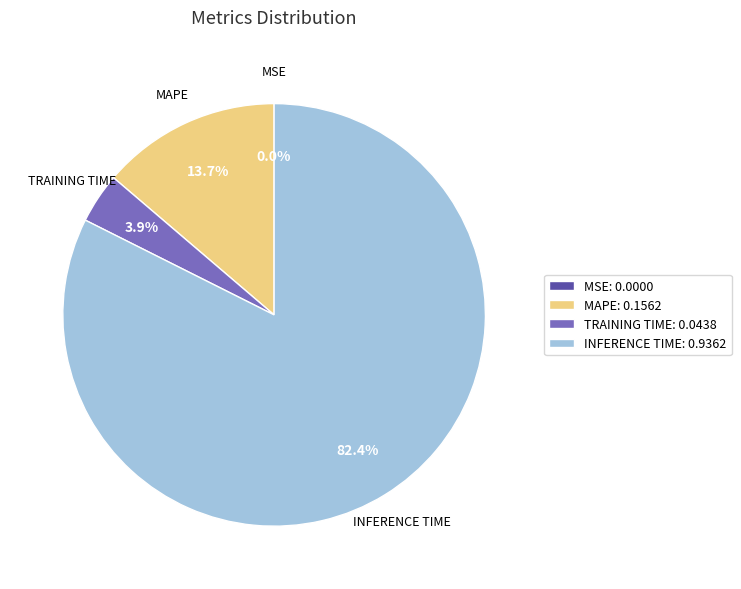

What is the largest slice in the pie chart?

INFERENCE TIME: 0.9362